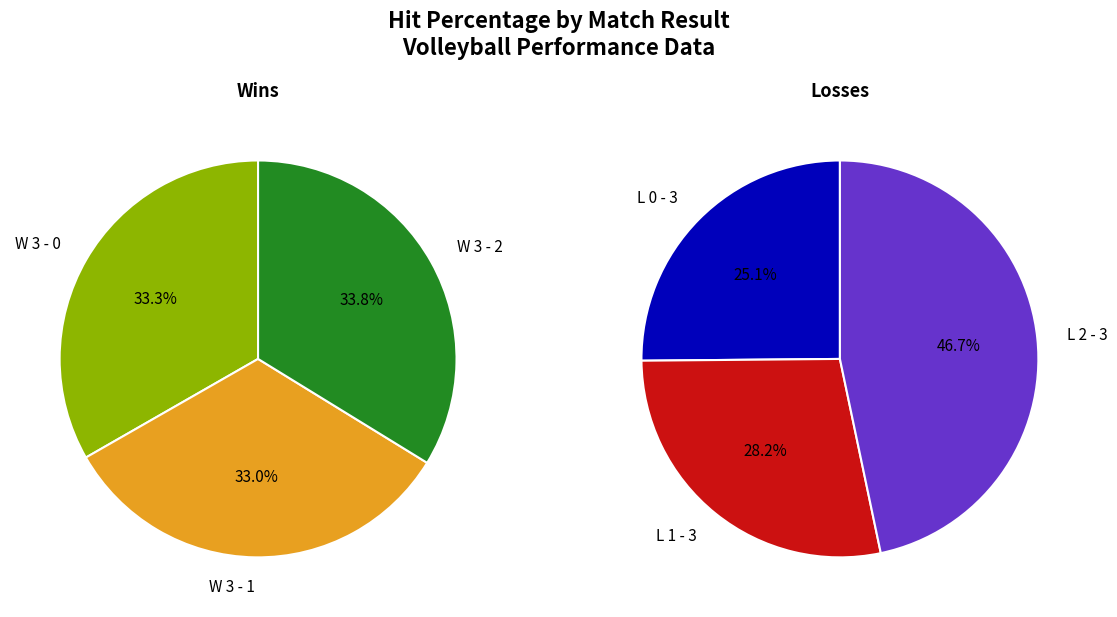

Do L 1 - 3 and W 3 - 0 together represent more than half of the pie?

No